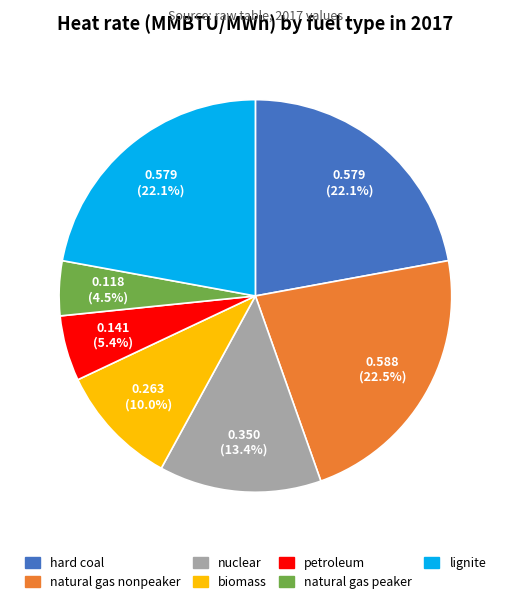

Between petroleum and lignite, which is larger?

lignite